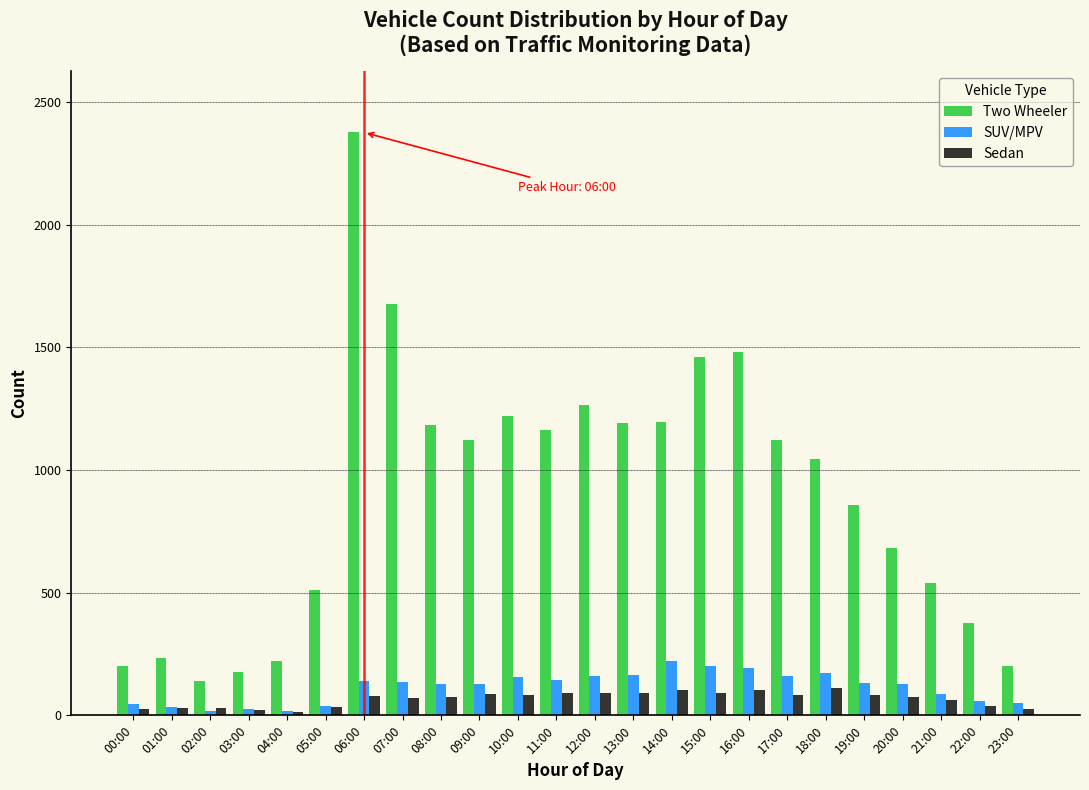

What is the difference between the second highest and second lowest values in the SUV/MPV series?

183